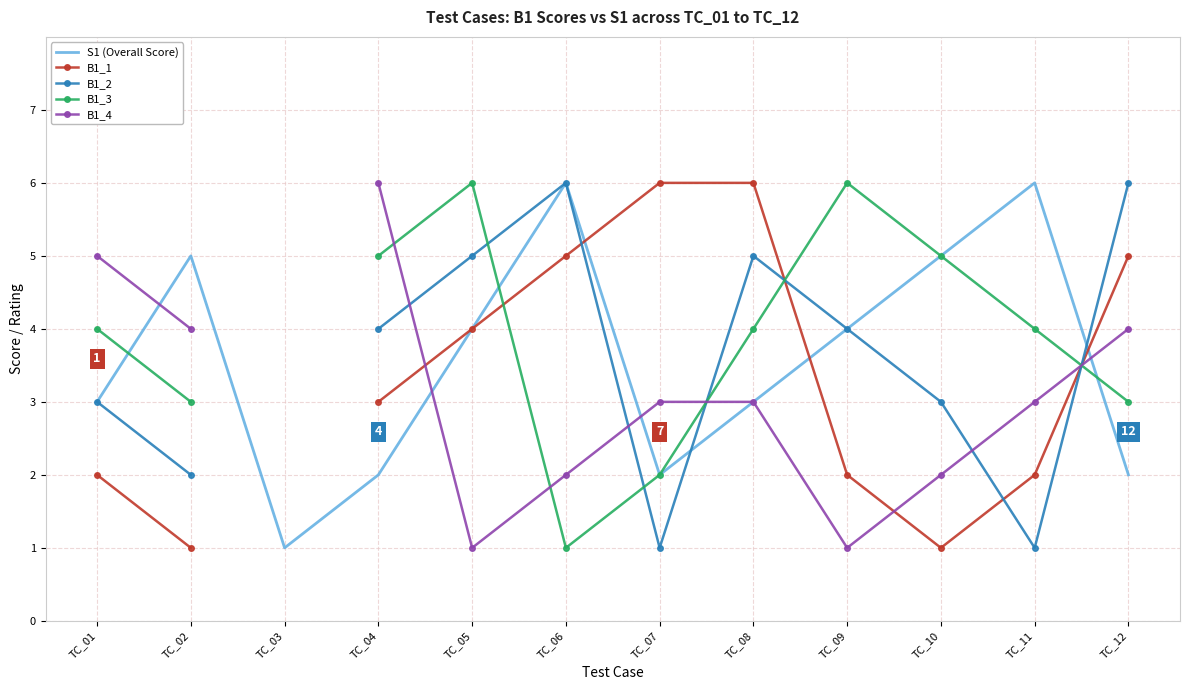

What is the value of the B1_3 point at the 9th from the left?

6.0